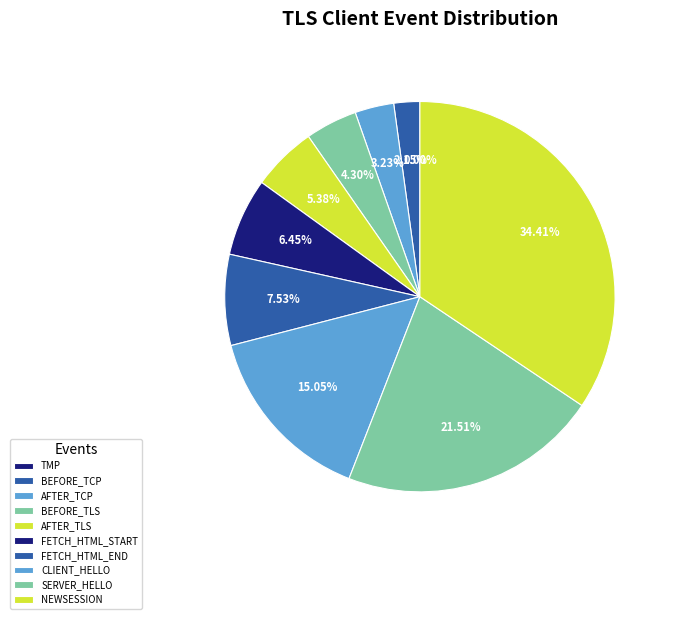

Is there a majority slice in this chart?

No